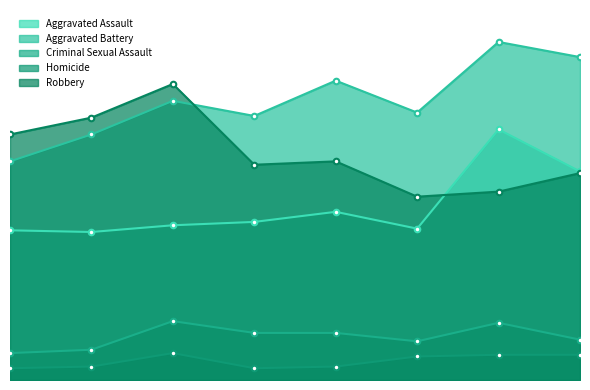

The Robbery series shows 123 at 2022. True or false?

True